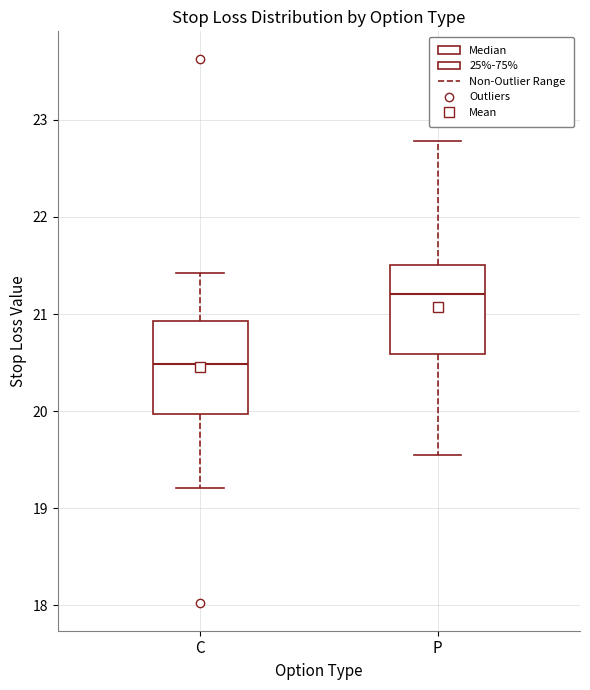

Where does the lower whisker of the box for C end on the y-axis? The values are not printed on the chart, so give them approximately, as read against the axis.

19.2